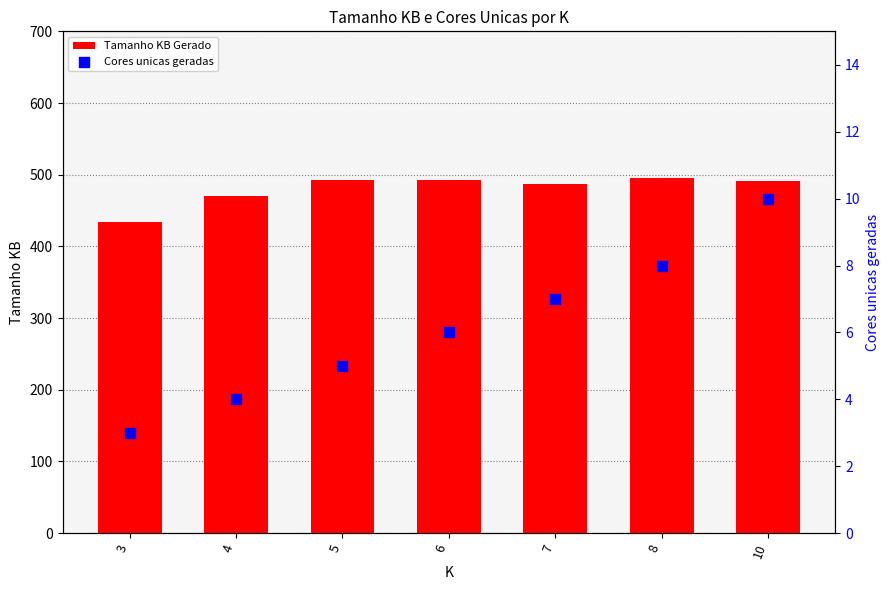

At which category is the sum across all series the highest?

8